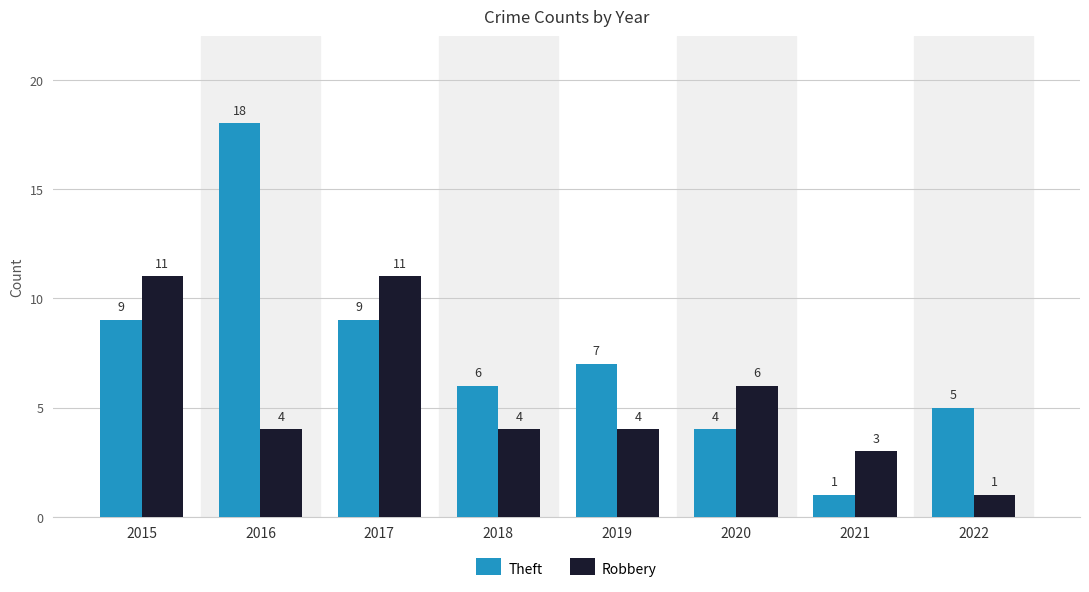

List the series in order of their peak value, lowest first.

Robbery, Theft